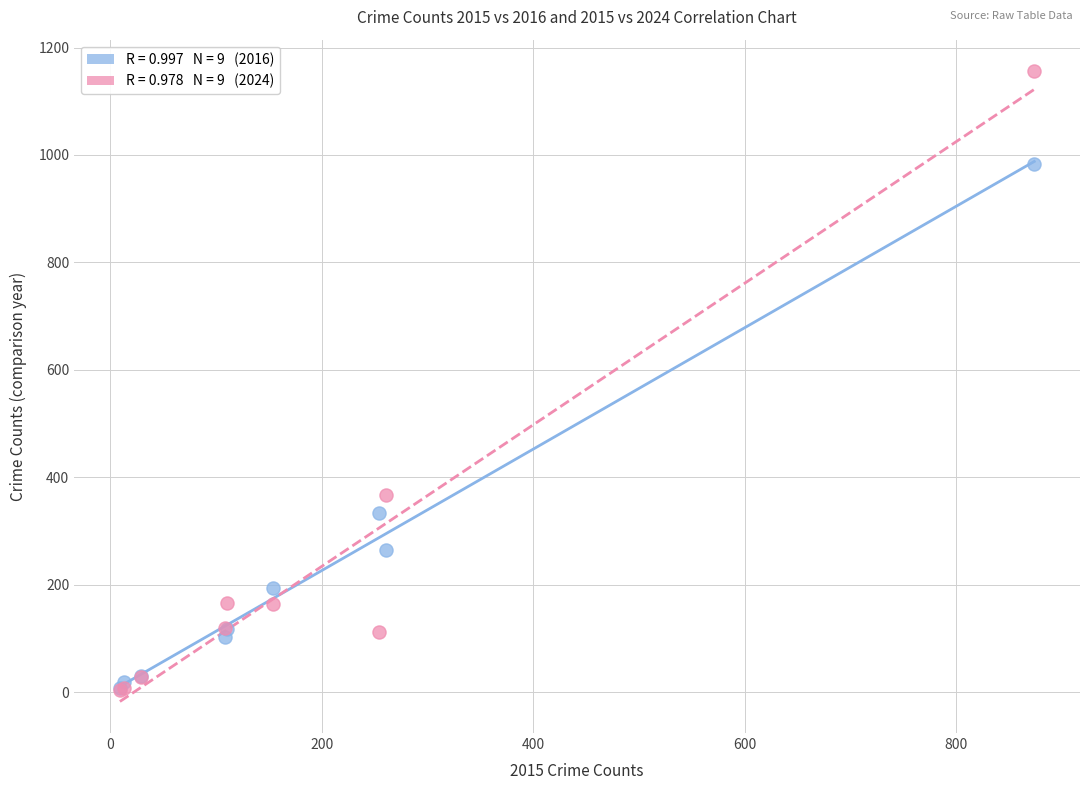

Across all series, what Y value is closest to 580?

367